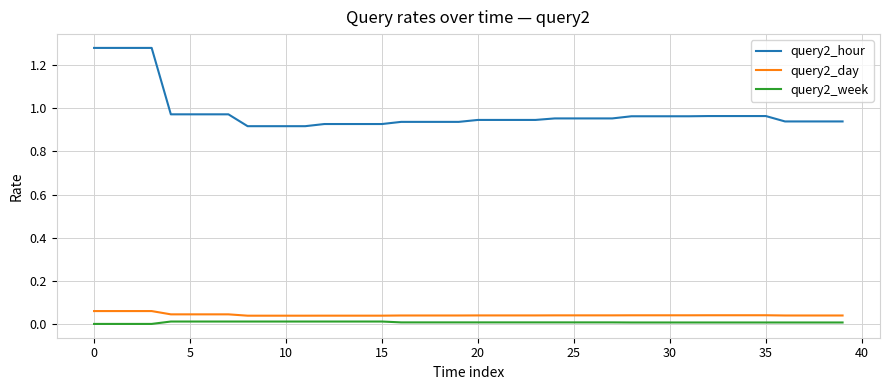

What is the sum of all query2_day values?

1.7